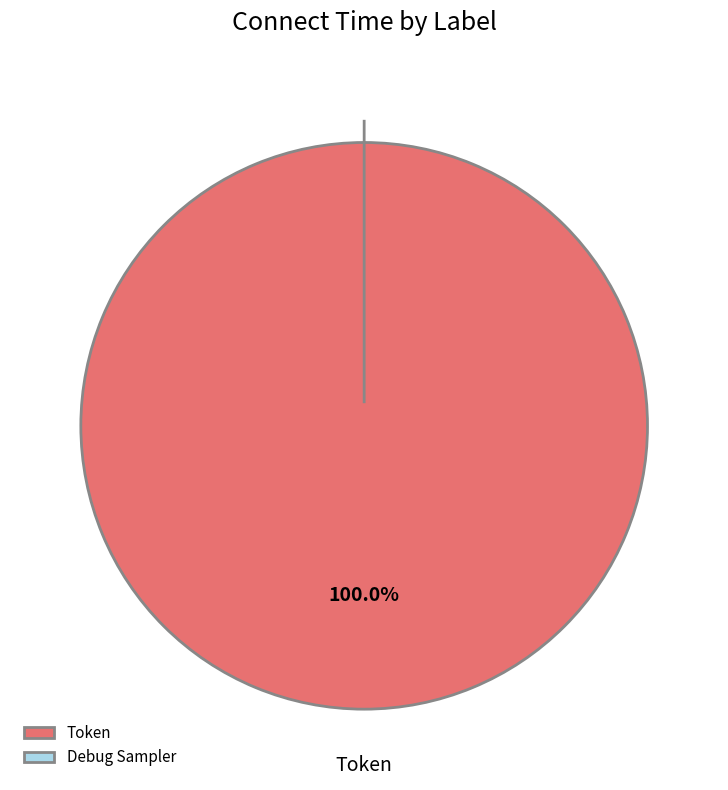

What is the largest slice in the pie chart?

Token